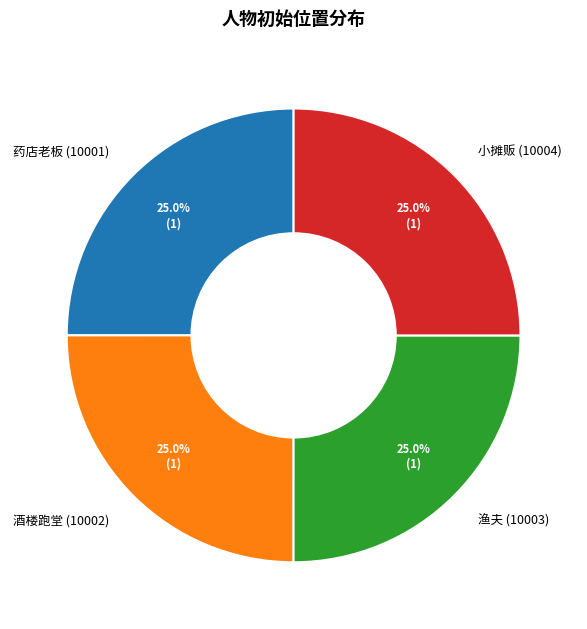

To the nearest percent, what portion does 小摊贩 (10004) represent?

25%